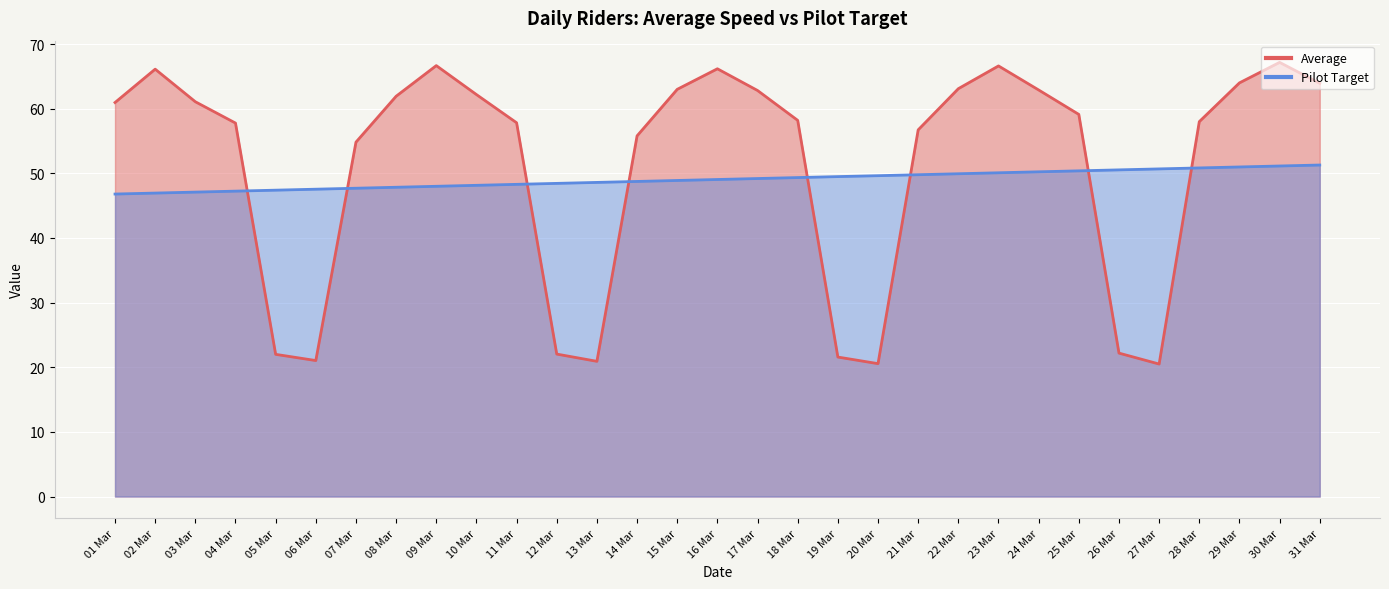

Rank the series by their average value, from lowest to highest.

Pilot Target, Average